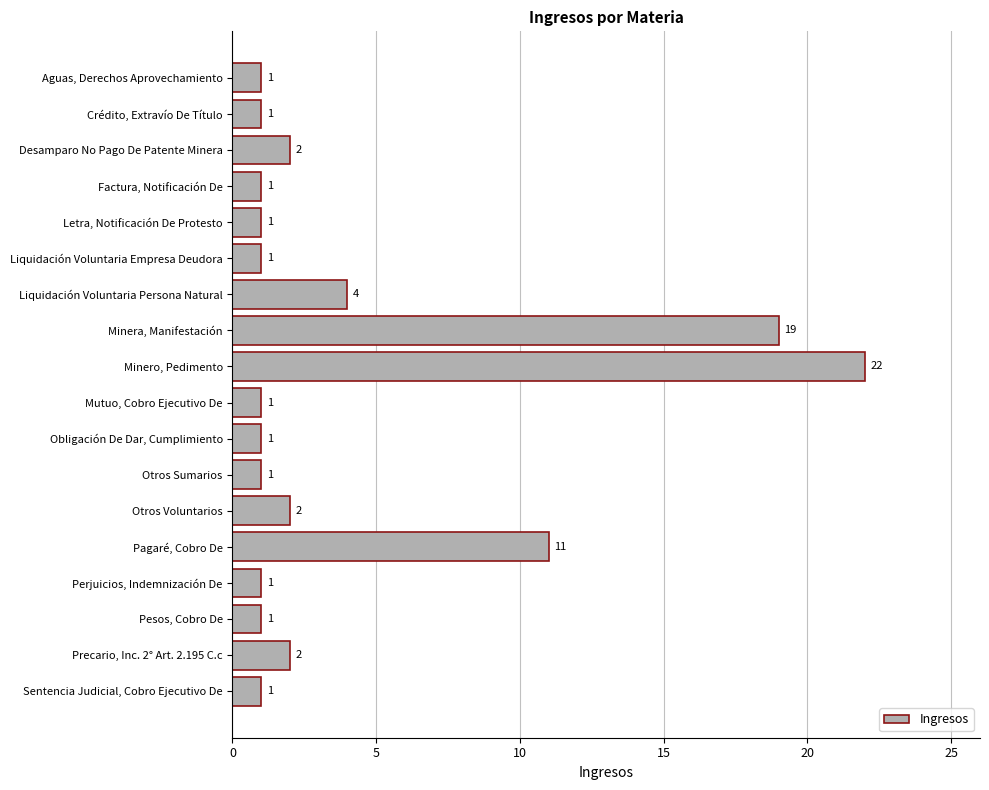

The value at Sentencia Judicial, Cobro Ejecutivo De is 0. True or false?

False